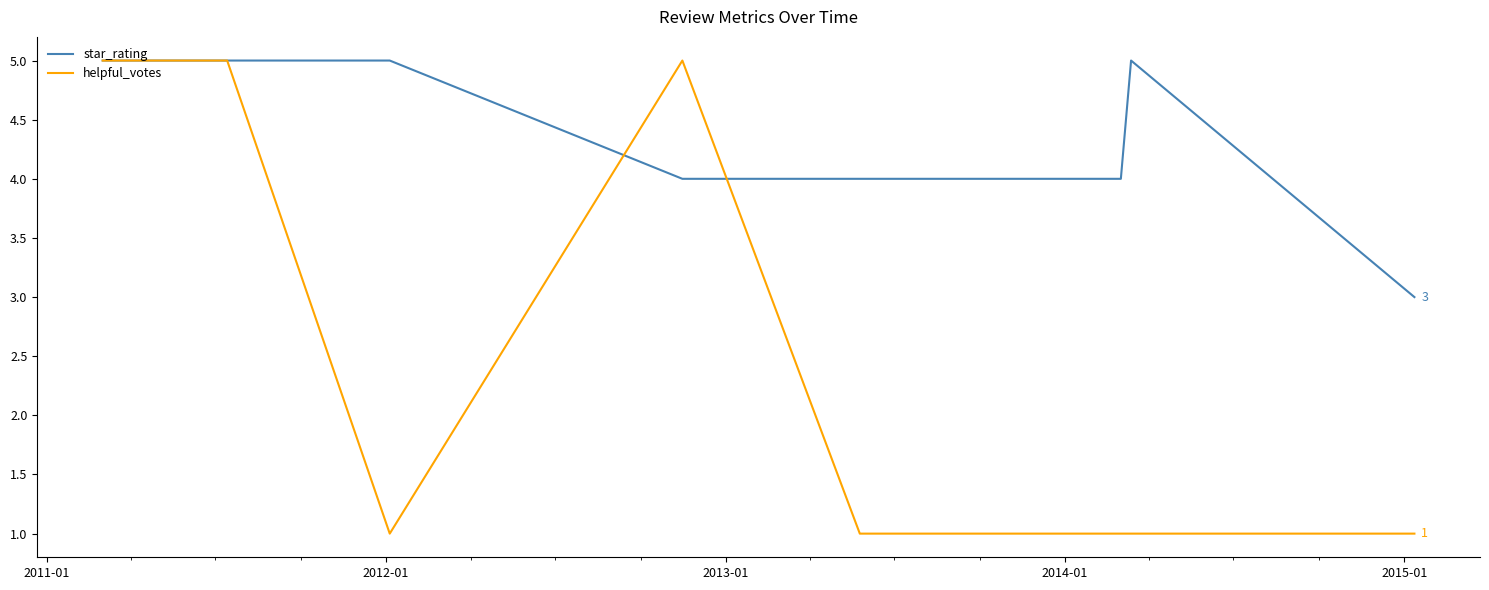

What is the highest value of the helpful_votes series?

5